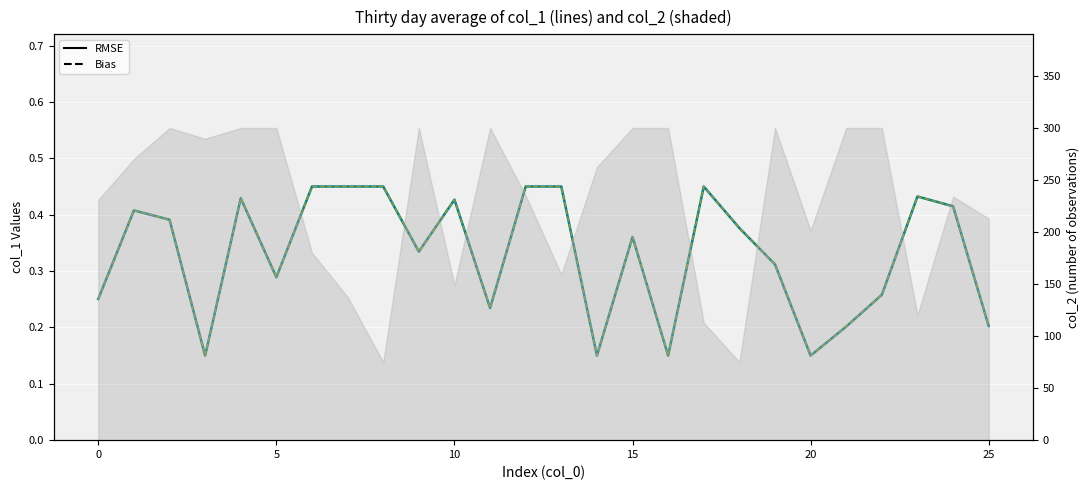

True or false: col_1 (RMSE) and col_1 (Bias) cross at least once.

False